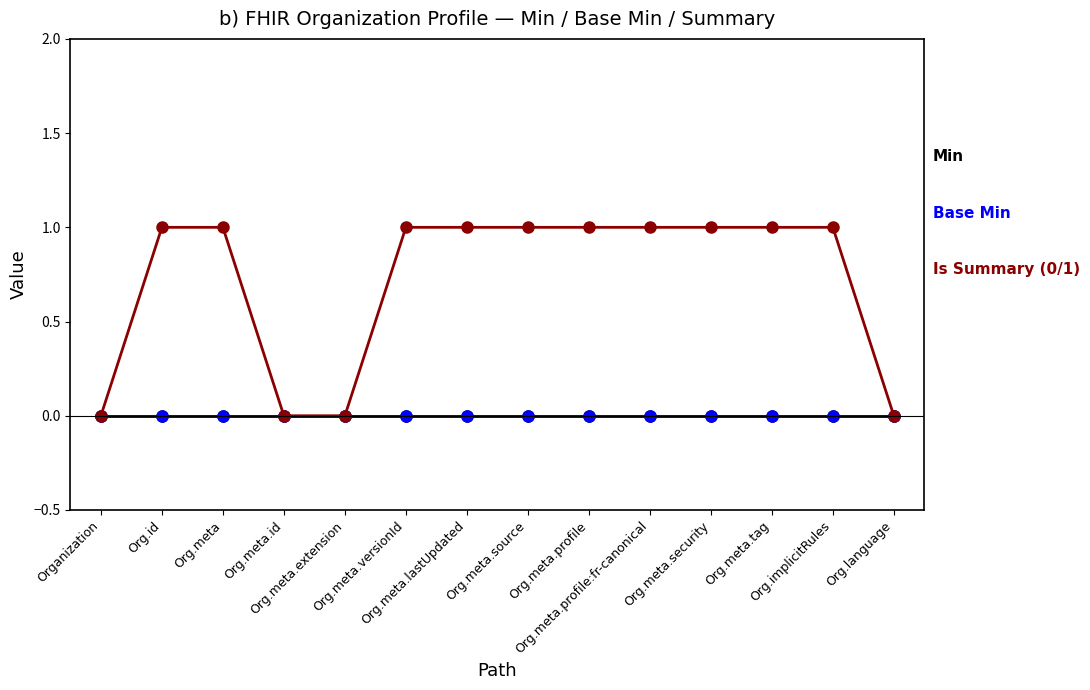

Does the chart have visible grid lines?

No